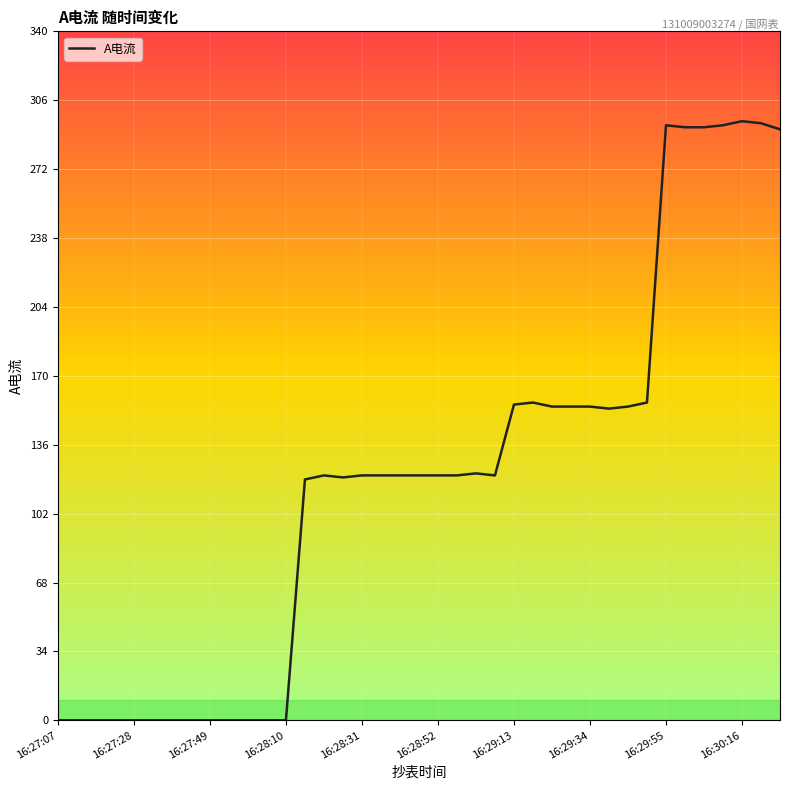

What is the greatest value displayed?

296